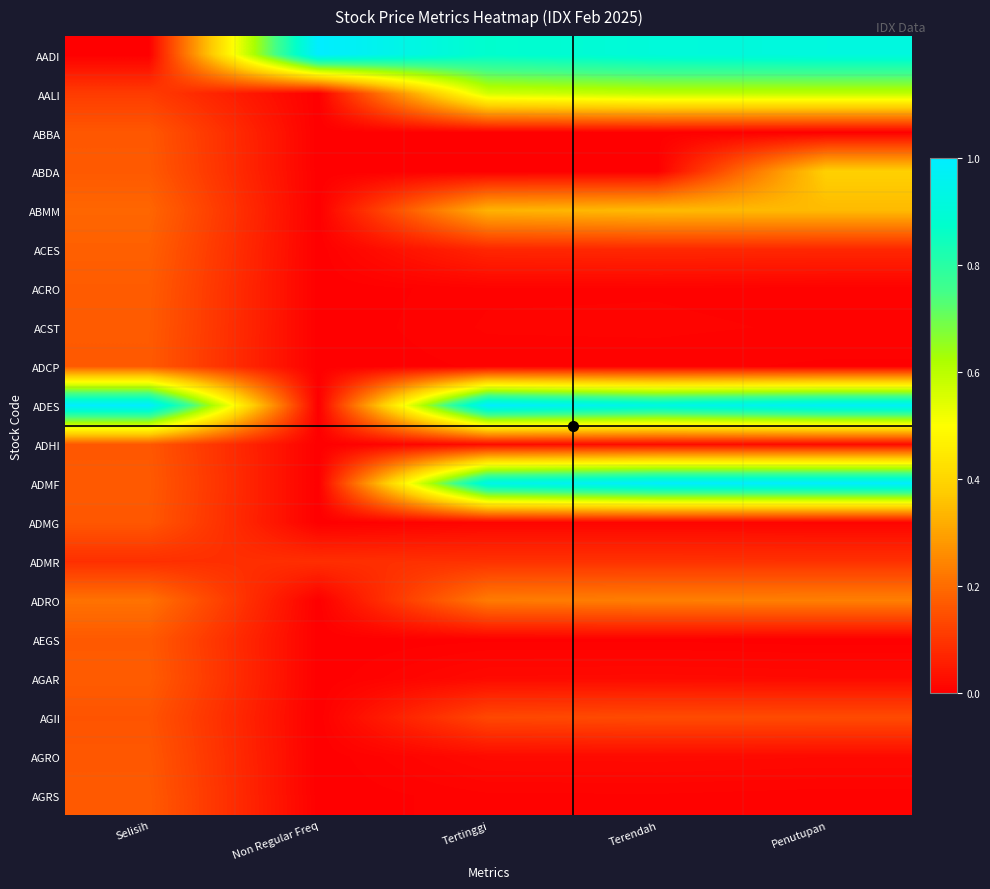

Reading right to left, transcribe all the data shown in this chart.

AADI: Penutupan=0.9	Terendah=0.9	Tertinggi=0.9	Non Regular Freq=1.0	Selisih=0.0
AALI: Penutupan=0.6	Terendah=0.6	Tertinggi=0.6	Non Regular Freq=0.0	Selisih=0.1
ABBA: Penutupan=0.0	Terendah=0.0	Tertinggi=0.0	Non Regular Freq=0.0	Selisih=0.2
ABDA: Penutupan=0.4	Terendah=0.0	Tertinggi=0.0	Non Regular Freq=0.0	Selisih=0.2
ABMM: Penutupan=0.3	Terendah=0.3	Tertinggi=0.3	Non Regular Freq=0.0	Selisih=0.2
ACES: Penutupan=0.1	Terendah=0.1	Tertinggi=0.1	Non Regular Freq=0.0	Selisih=0.2
ACRO: Penutupan=0.0	Terendah=0.0	Tertinggi=0.0	Non Regular Freq=0.0	Selisih=0.2
ACST: Penutupan=0.0	Terendah=0.0	Tertinggi=0.0	Non Regular Freq=0.0	Selisih=0.2
ADCP: Penutupan=0.0	Terendah=0.0	Tertinggi=0.0	Non Regular Freq=0.0	Selisih=0.2
ADES: Penutupan=1.0	Terendah=0.9	Tertinggi=1.0	Non Regular Freq=0.0	Selisih=1.0
ADHI: Penutupan=0.0	Terendah=0.0	Tertinggi=0.0	Non Regular Freq=0.0	Selisih=0.2
ADMF: Penutupan=1.0	Terendah=1.0	Tertinggi=0.9	Non Regular Freq=0.0	Selisih=0.2
ADMG: Penutupan=0.0	Terendah=0.0	Tertinggi=0.0	Non Regular Freq=0.0	Selisih=0.2
ADMR: Penutupan=0.1	Terendah=0.1	Tertinggi=0.1	Non Regular Freq=0.1	Selisih=0.1
ADRO: Penutupan=0.2	Terendah=0.2	Tertinggi=0.2	Non Regular Freq=0.0	Selisih=0.2
AEGS: Penutupan=0.0	Terendah=0.0	Tertinggi=0.0	Non Regular Freq=0.0	Selisih=0.2
AGAR: Penutupan=0.0	Terendah=0.0	Tertinggi=0.0	Non Regular Freq=0.0	Selisih=0.2
AGII: Penutupan=0.1	Terendah=0.1	Tertinggi=0.1	Non Regular Freq=0.0	Selisih=0.2
AGRO: Penutupan=0.0	Terendah=0.0	Tertinggi=0.0	Non Regular Freq=0.0	Selisih=0.2
AGRS: Penutupan=0.0	Terendah=0.0	Tertinggi=0.0	Non Regular Freq=0.0	Selisih=0.2